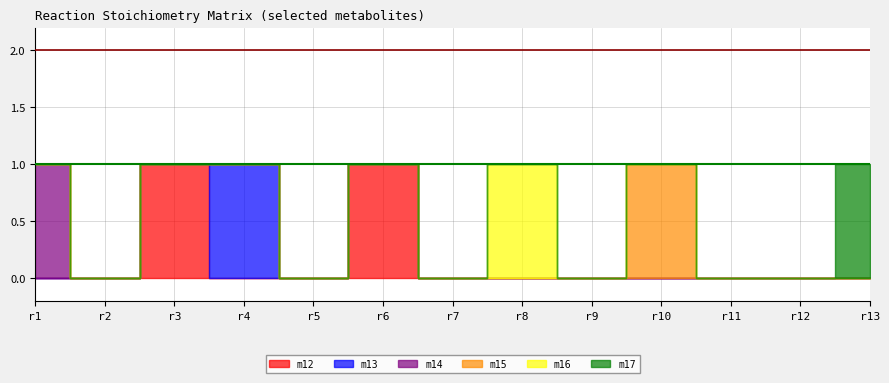

Which series has the widest spread of values?

m12